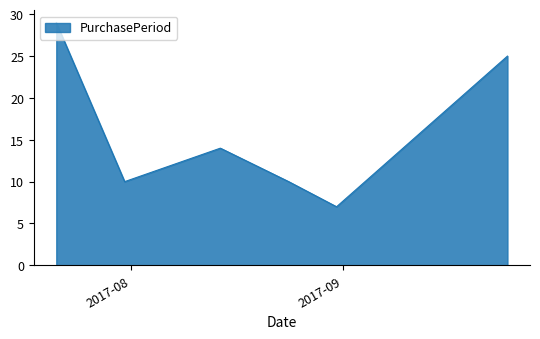

What is the difference between the second highest and minimum values?

18